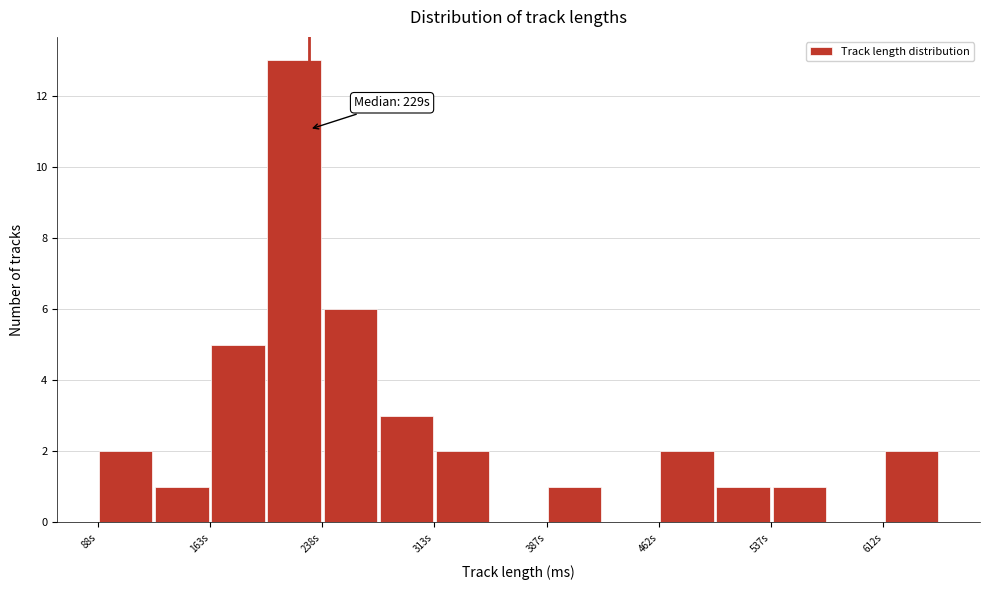

Around what value on the x-axis is the tallest bar? Give the approximate position of its centre, as read against the axis.

220